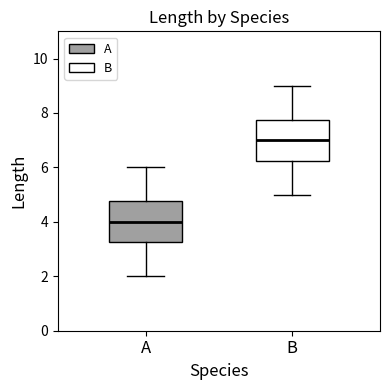

Reading left to right, read every box against the y-axis: the position of its median line, the range the box covers, and the ends of its whiskers. The values are not printed on the chart, so give them approximately, as read against the axis.

A: median 4.0, box 3.2 to 4.8, whiskers 2.0 to 6.0
B: median 7.0, box 6.2 to 7.8, whiskers 5.0 to 9.0